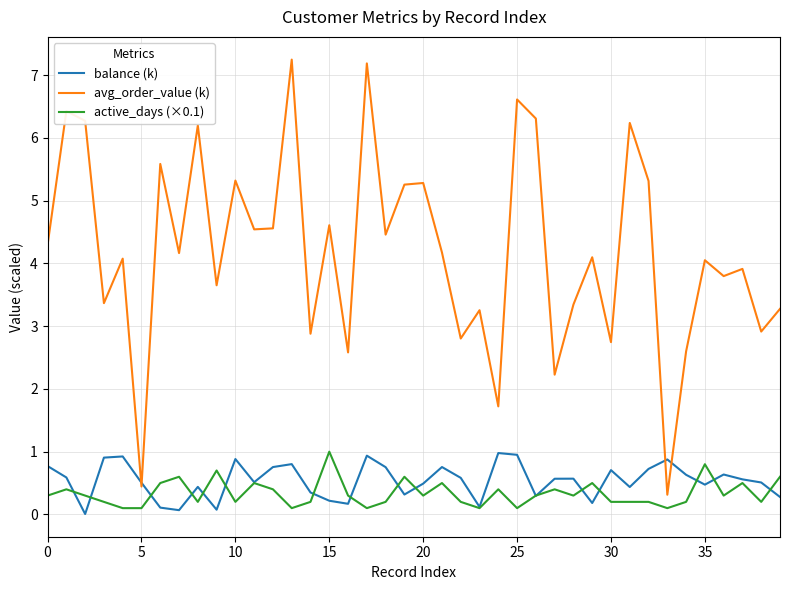

What is the maximum value for active_days (×0.1)?

1.0